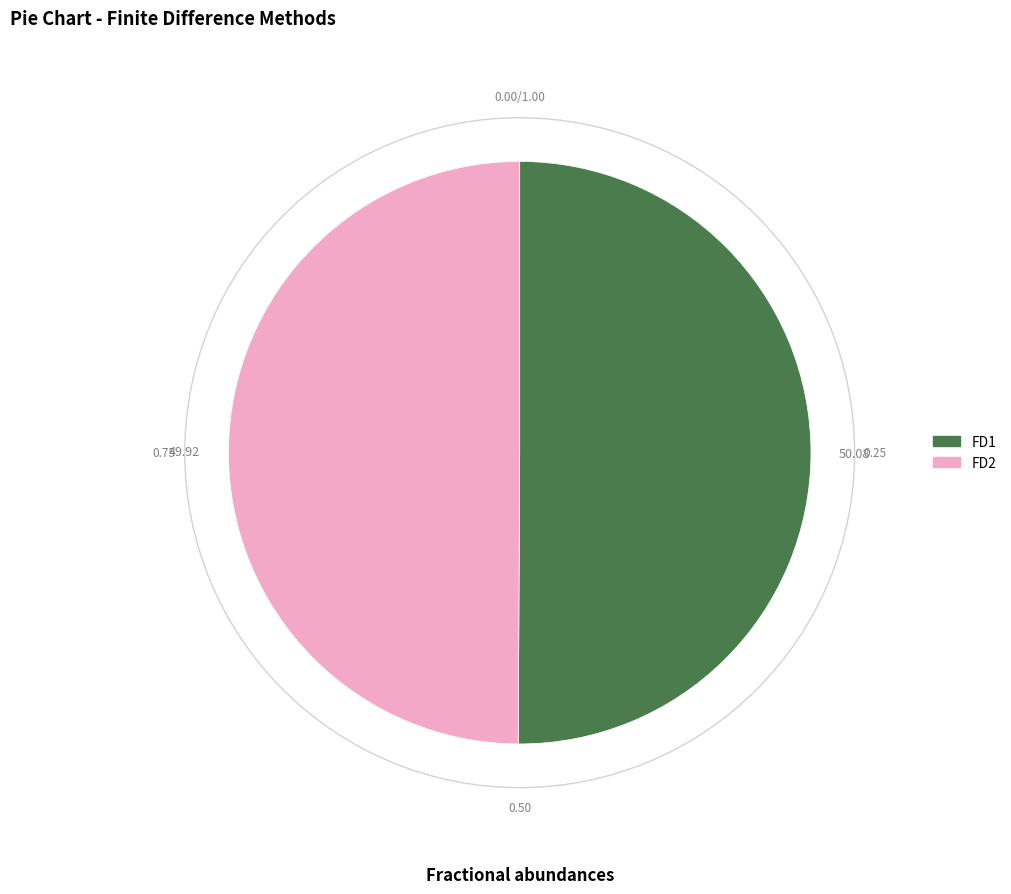

How many slices are in this pie chart?

2